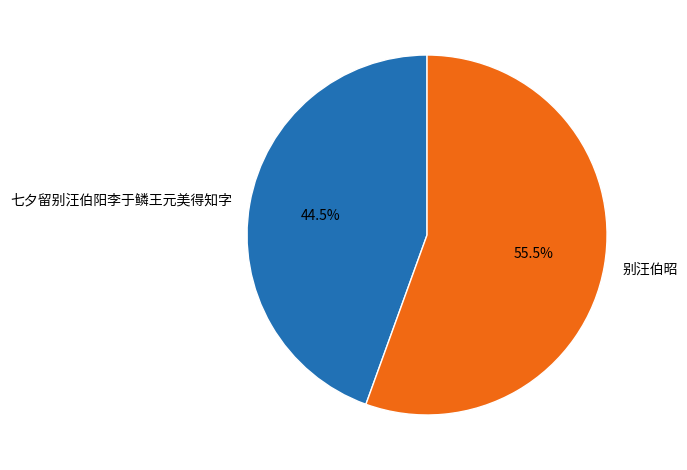

What is the largest slice in the pie chart?

别汪伯昭